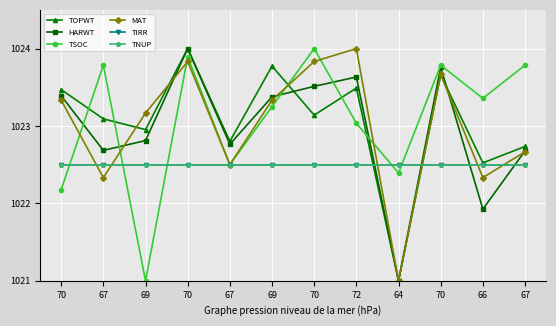

In TSOC, how many points are higher than both neighbors (excluding endpoints)?

4